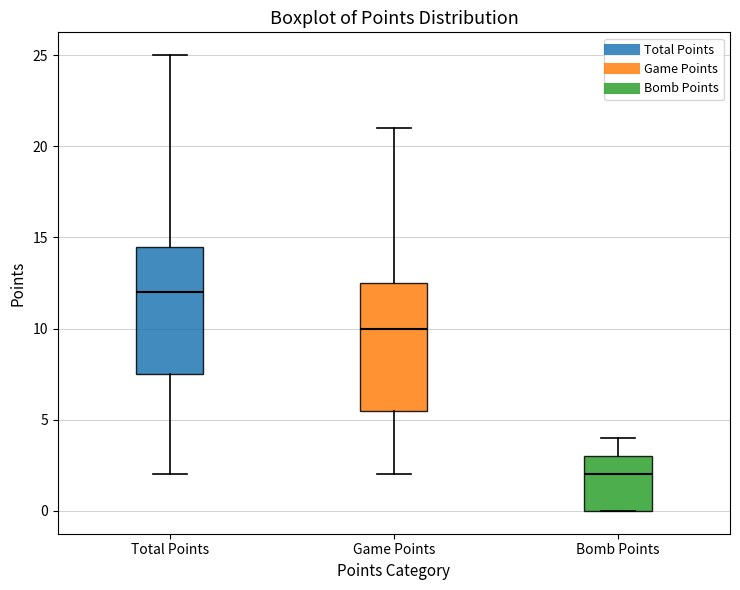

Reading left to right, transcribe this box plot: for each box, give where its median line is, the range the box spans, and where its two whiskers end, as read against the y-axis. The values are not printed on the chart, so give them approximately, as read against the axis.

Total Points: median 12.0, box 7.5 to 14.5, whiskers 2.0 to 25.0
Game Points: median 10.0, box 5.5 to 12.5, whiskers 2.0 to 21.0
Bomb Points: median 2.0, box 0.0 to 3.0, whiskers 0.0 to 4.0